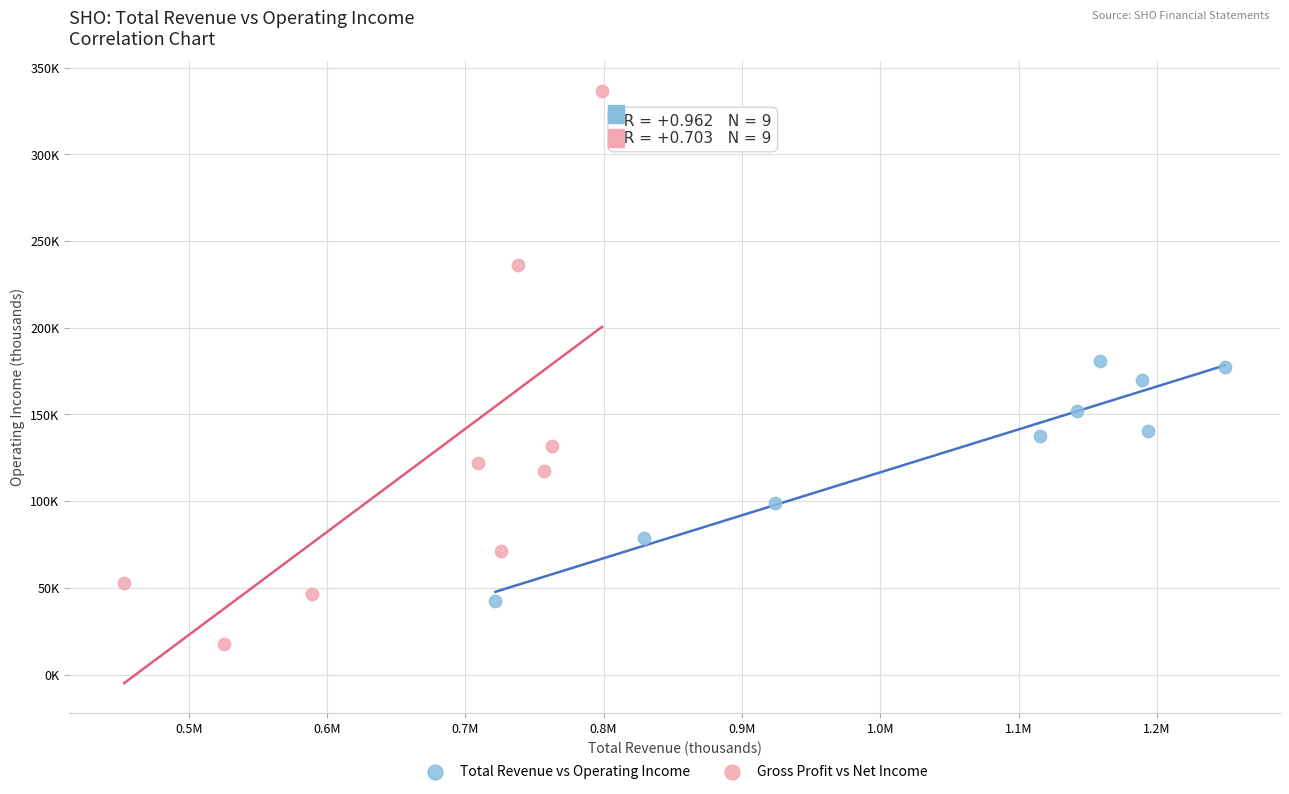

Which series contains the highest Y value?

Gross Profit vs Net Income